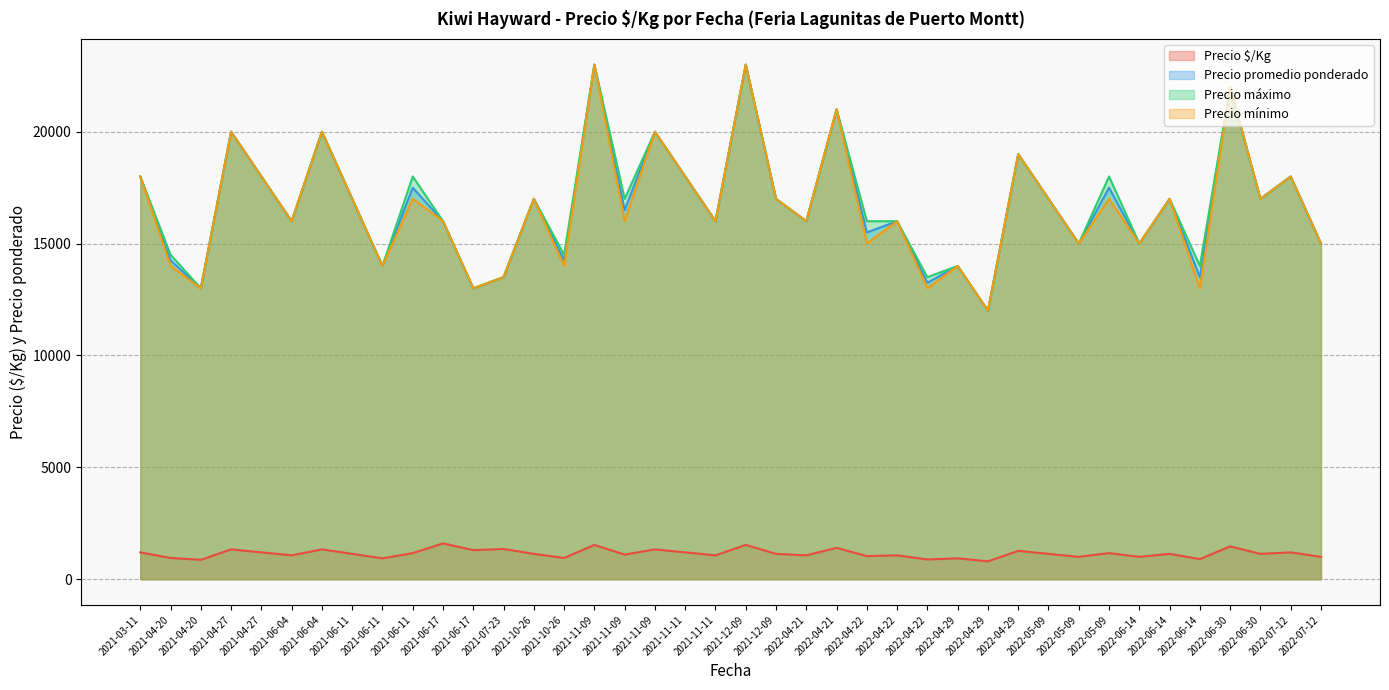

At how many categories does at least one series exceed 16378?

21